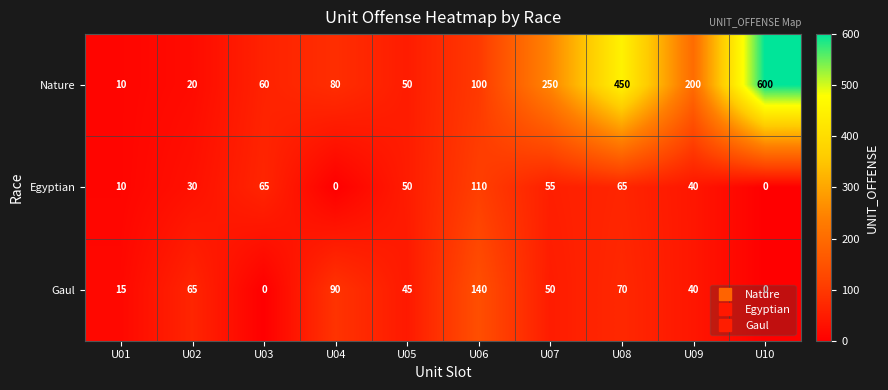

Where is Egyptian nearest to the value 55?

U07